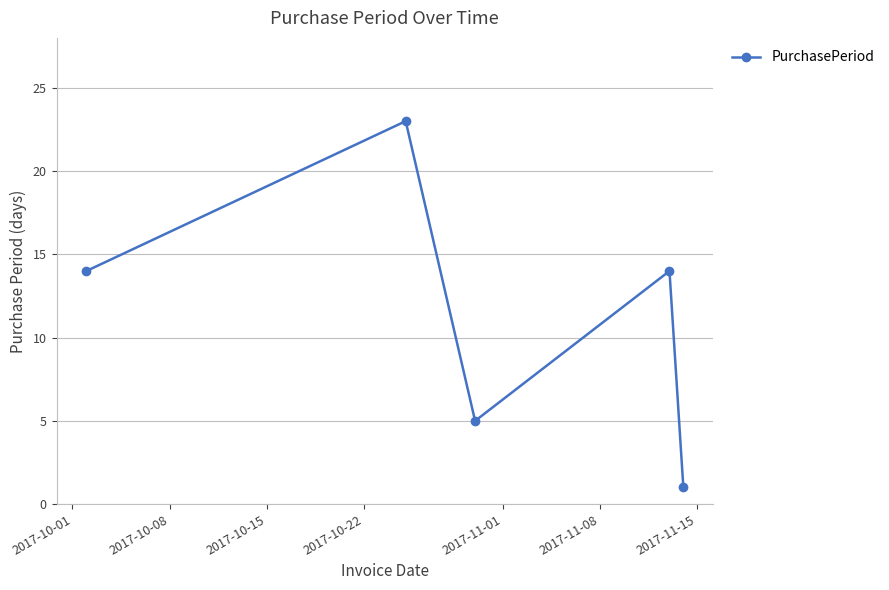

How many interior local peaks (higher than both neighbors) does the data have?

2